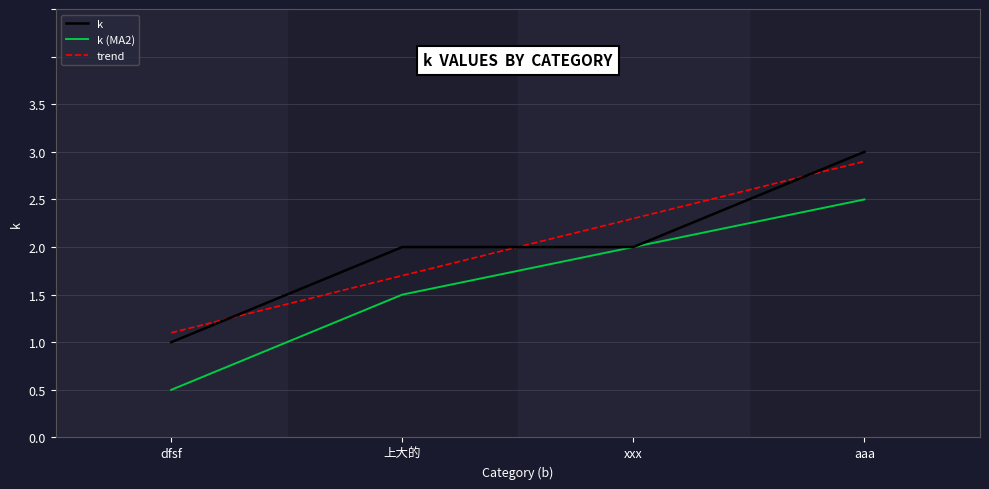

How many lines are shown in the chart?

3